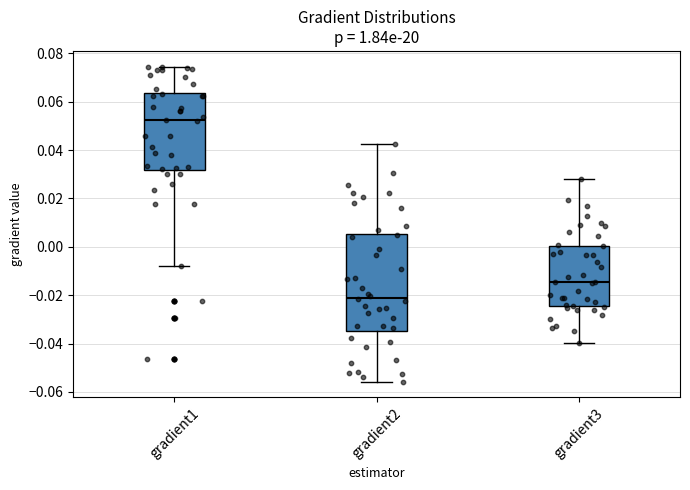

Which box is the tallest, from its lower edge to its upper edge?

gradient2